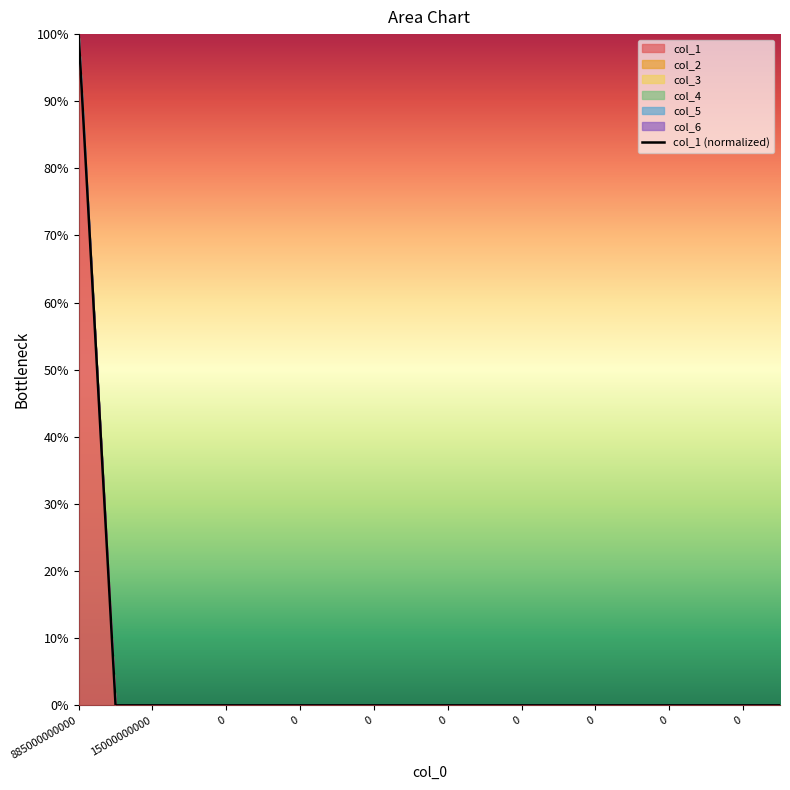

How many lines are shown in the chart?

1